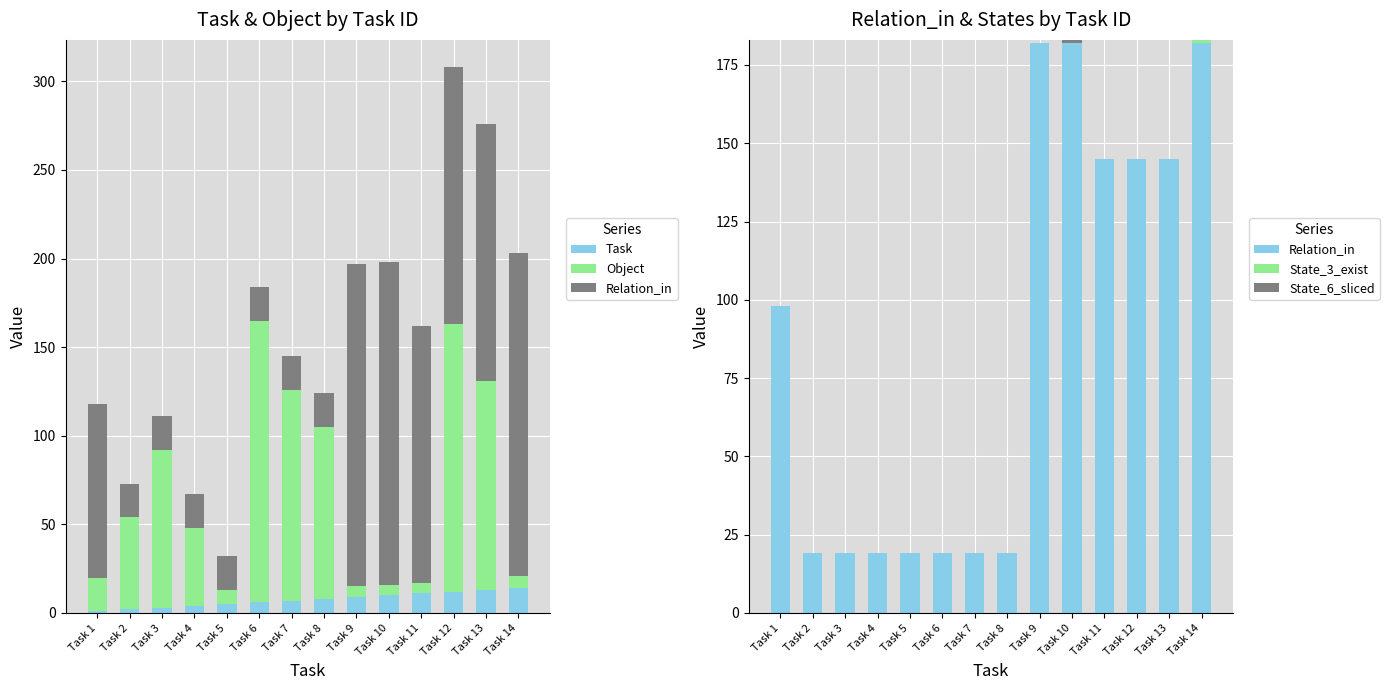

Reading right to left, extract all data points from this chart.

Task: 14	13	12	11	10	9	8	7	6	5	4	3	2	1
Object: 7	118	151	6	6	6	97	119	159	8	44	89	52	19
Relation_in: 182	145	145	145	182	182	19	19	19	19	19	19	19	98
State_3_exist: 1	0	0	0	0	0	0	0	0	0	0	0	0	0
State_6_sliced: 0	0	0	0	1	0	0	0	0	0	0	0	0	0